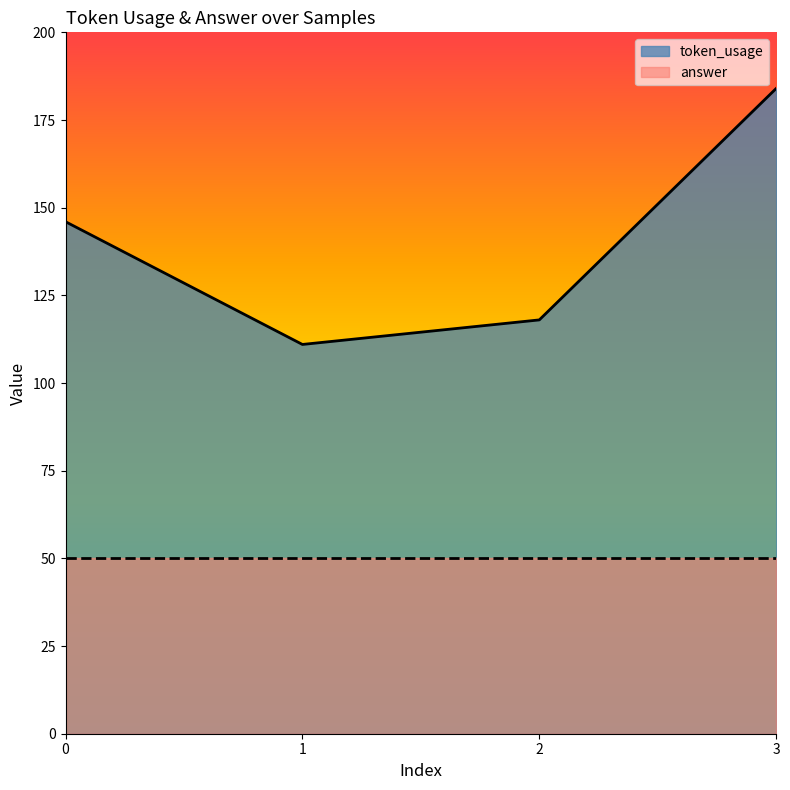

What is the maximum value shown in the chart?

184